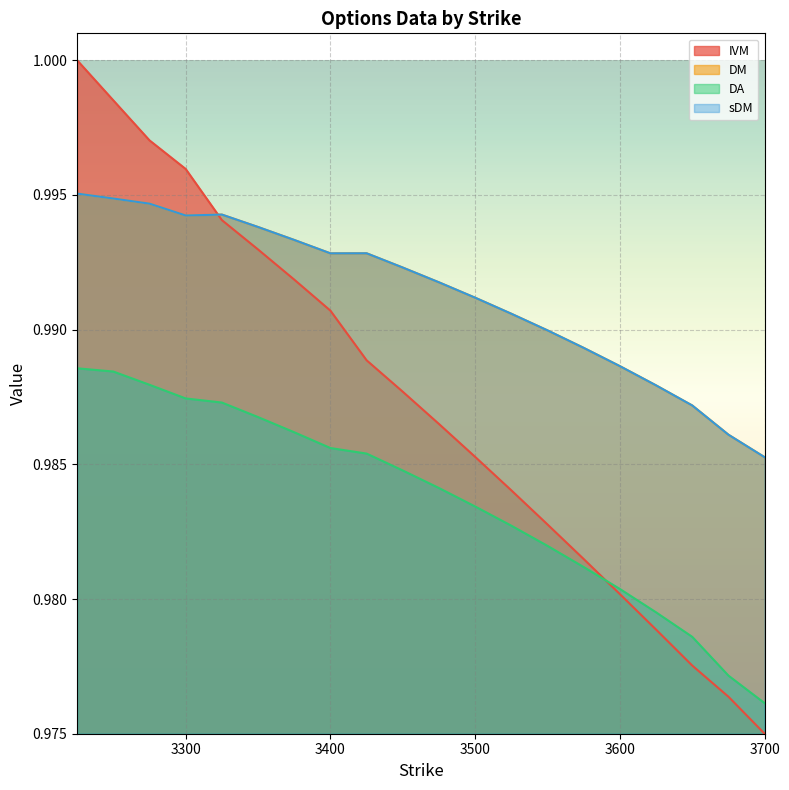

Which series changed the most between 3350 and 3400?

IVM